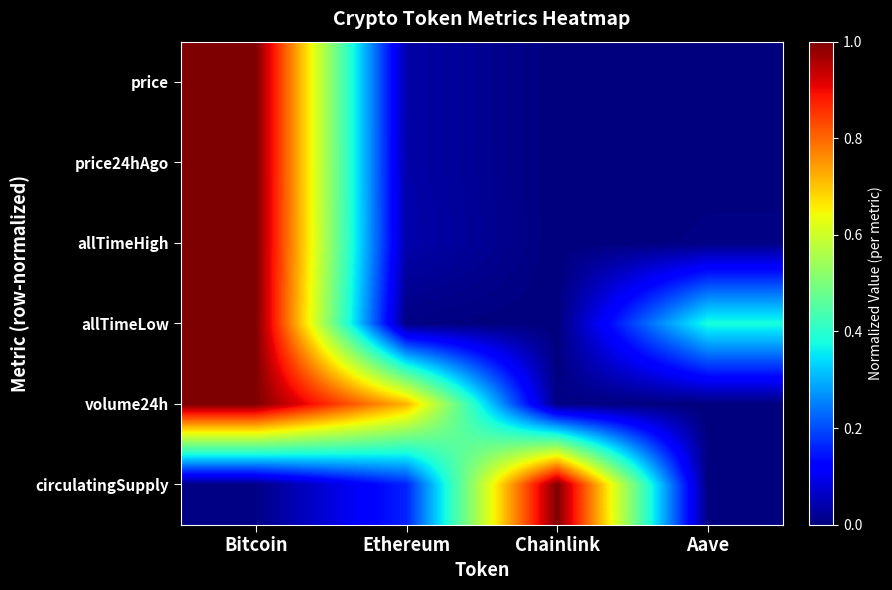

Which series has the largest range (max minus min)?

price